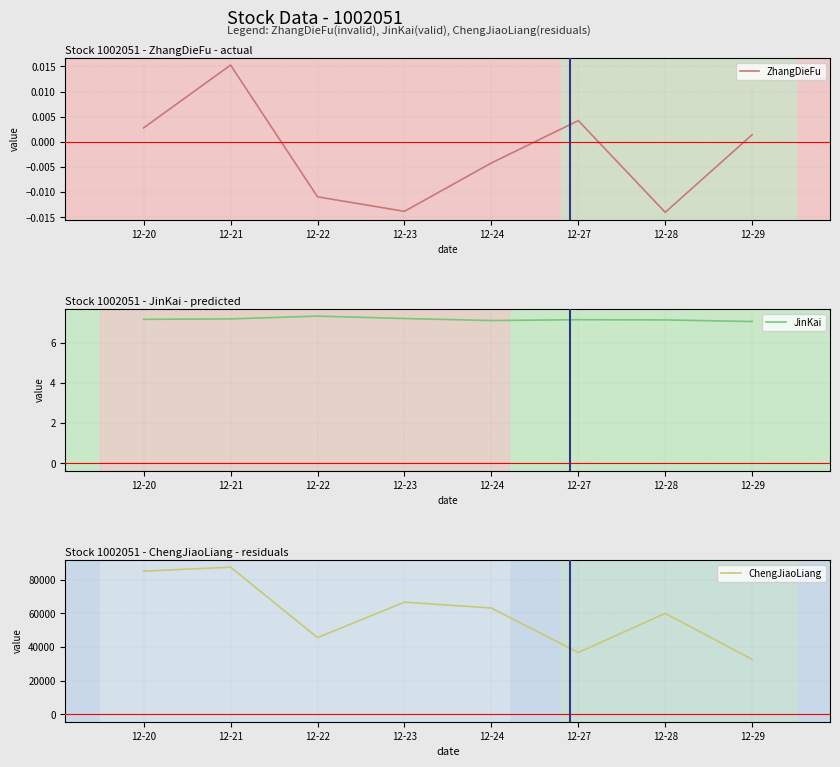

Does the chart display data point markers on the line(s)?

No